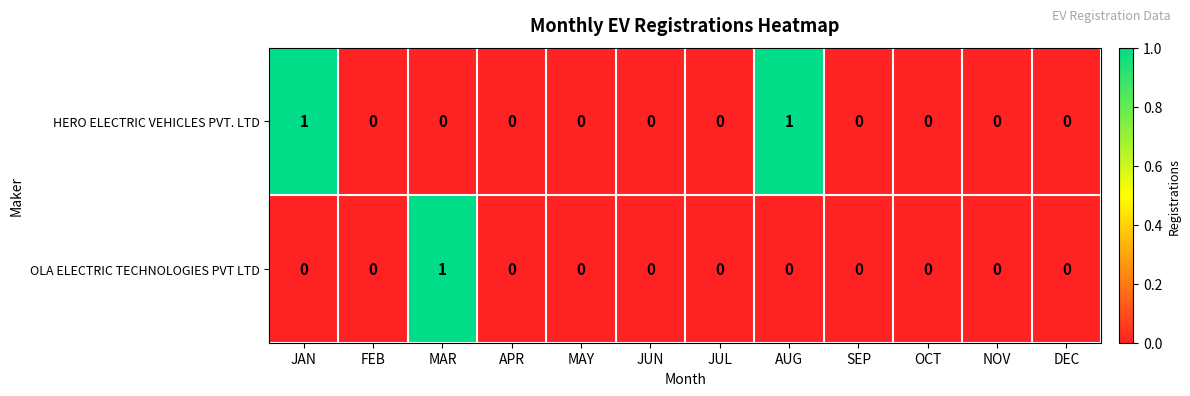

How many categories are shown in the chart?

12